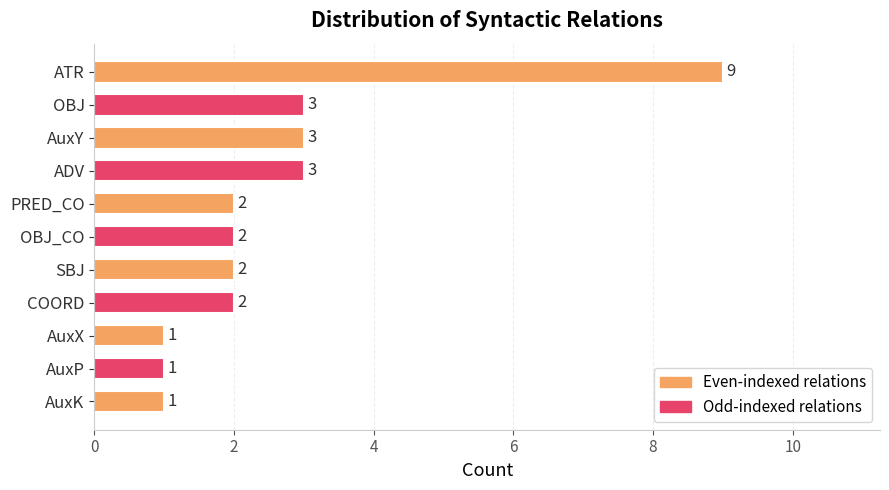

True or false: the data shows 2 at SBJ.

True